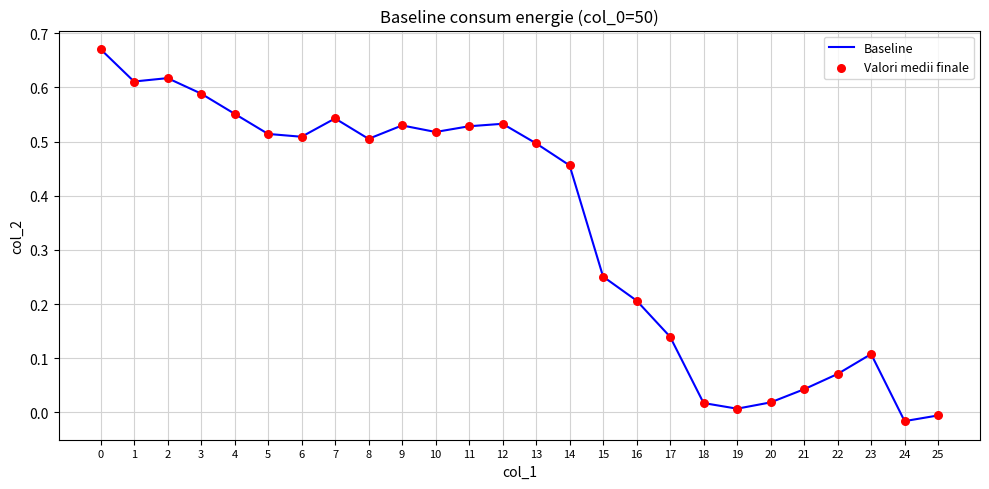

What is the difference between the values at 17 and 13?

0.4